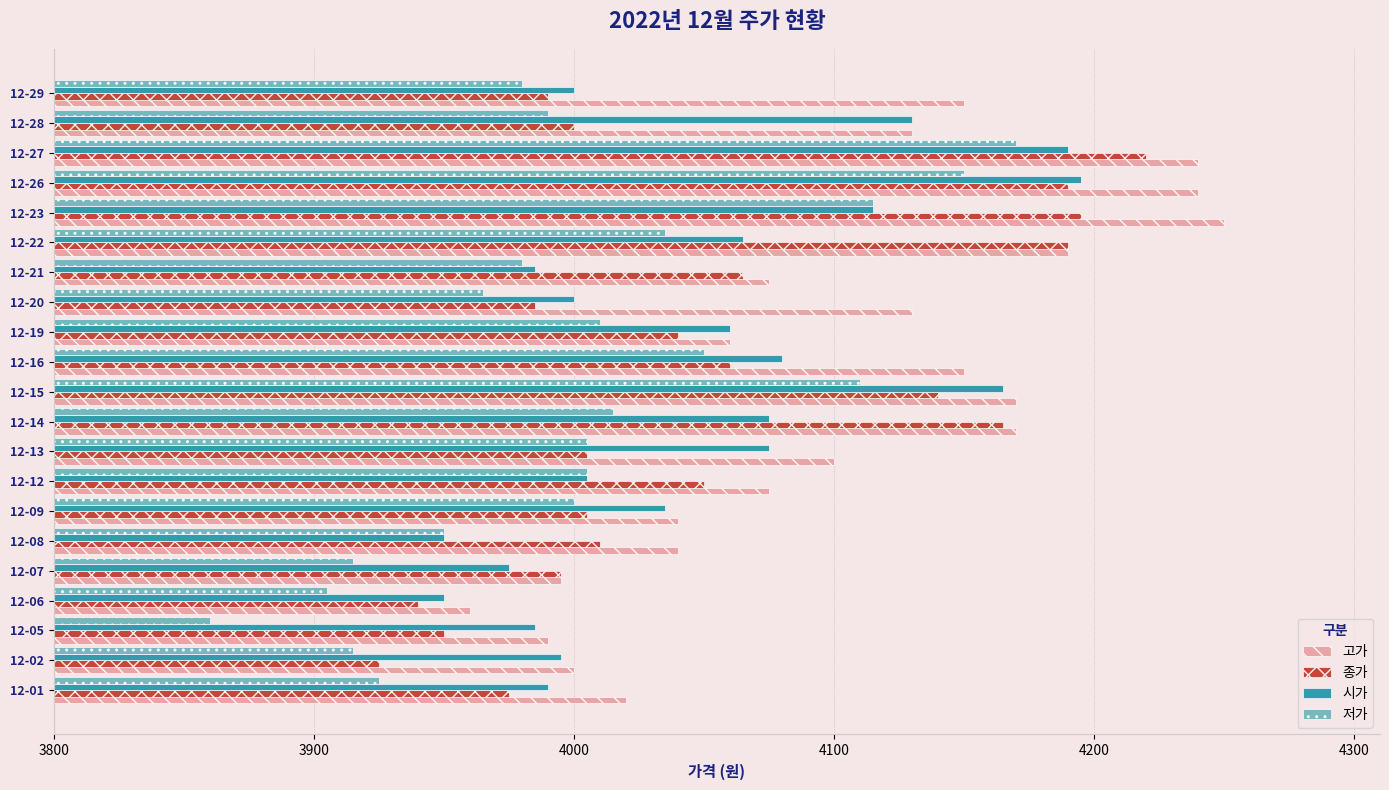

Which series has the largest range (max minus min)?

저가